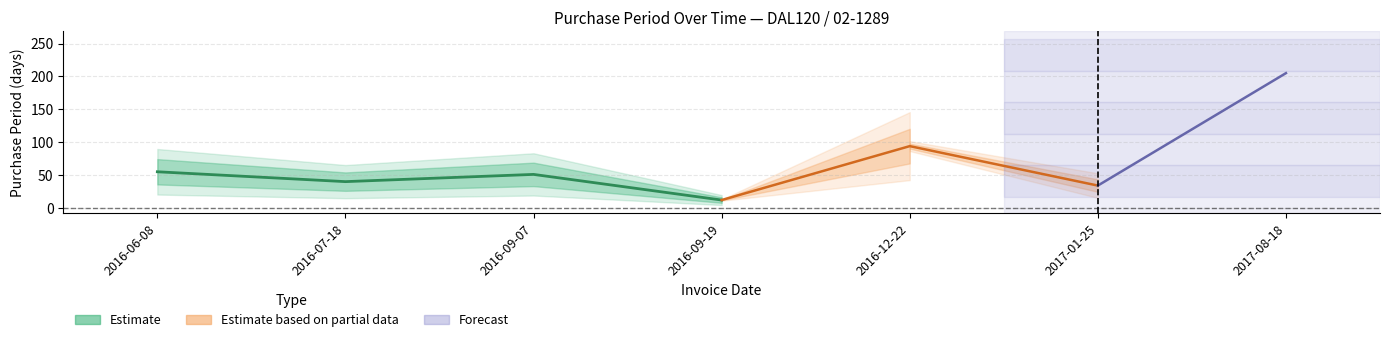

Reading right to left, extract all data points from this chart.

2017-08-18=205	2017-01-25=34	2016-12-22=94	2016-09-19=12	2016-09-07=51	2016-07-18=40	2016-06-08=55